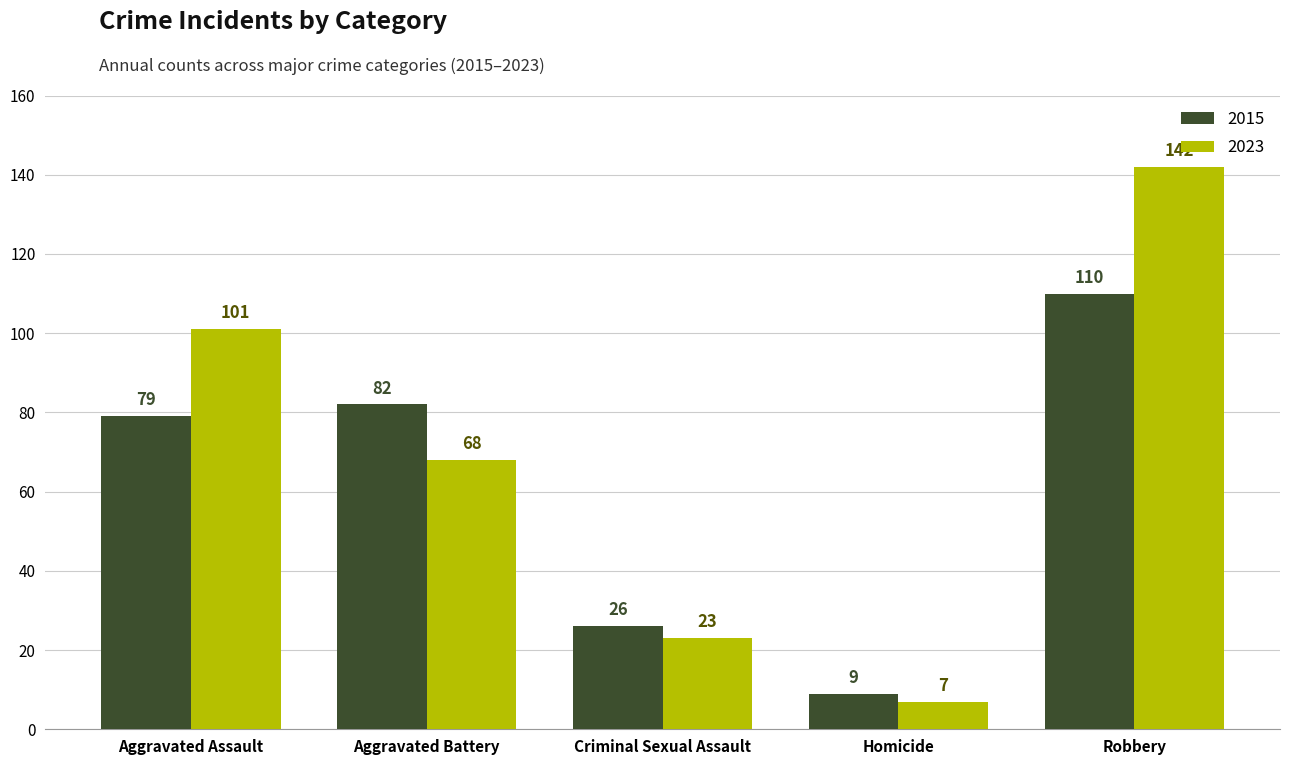

Which label corresponds to the smallest value in the chart?

Homicide